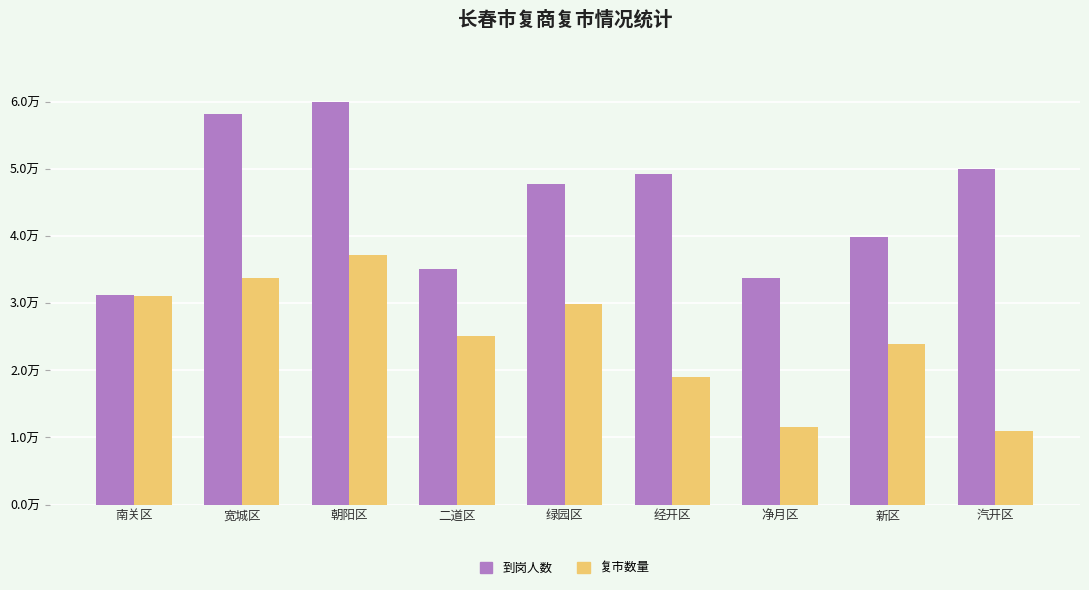

Reading left to right, list all the values displayed in this chart.

到岗人数: 31212	58202	59965	35187	47784	49235	33805	39872	50008
复市数量: 31070	33832	37265	25071	29888	18968	11580	23976	10980